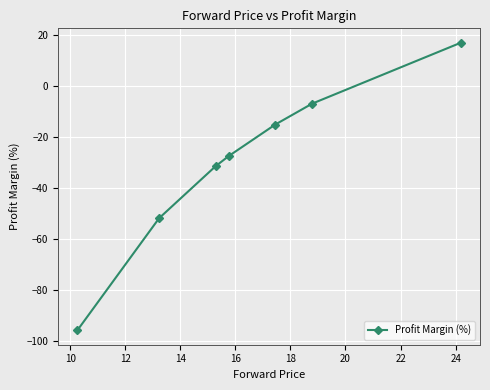

What is the difference between the maximum and minimum values?

112.9